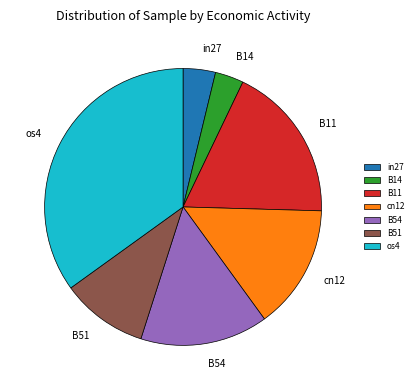

Is there any slice that represents more than half of the pie?

No